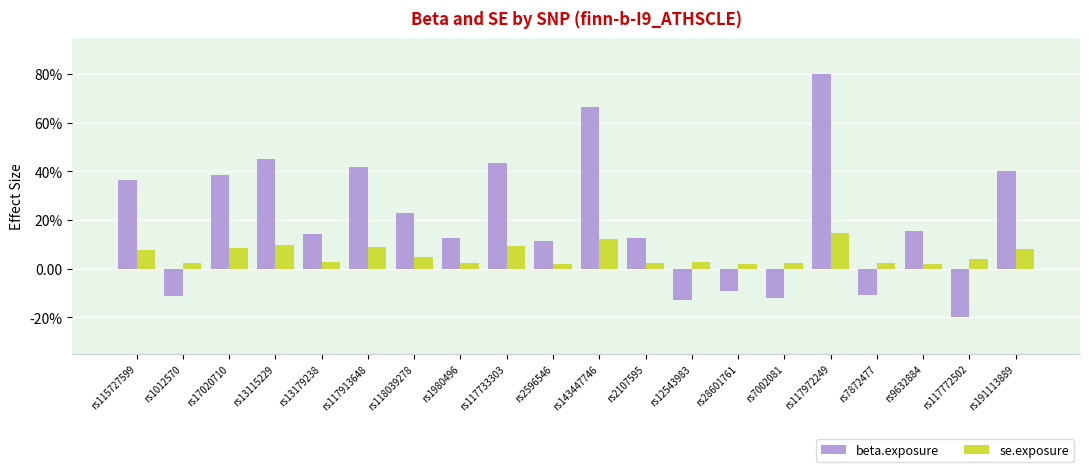

What is the label of the 13th bar from the left?

rs12543983